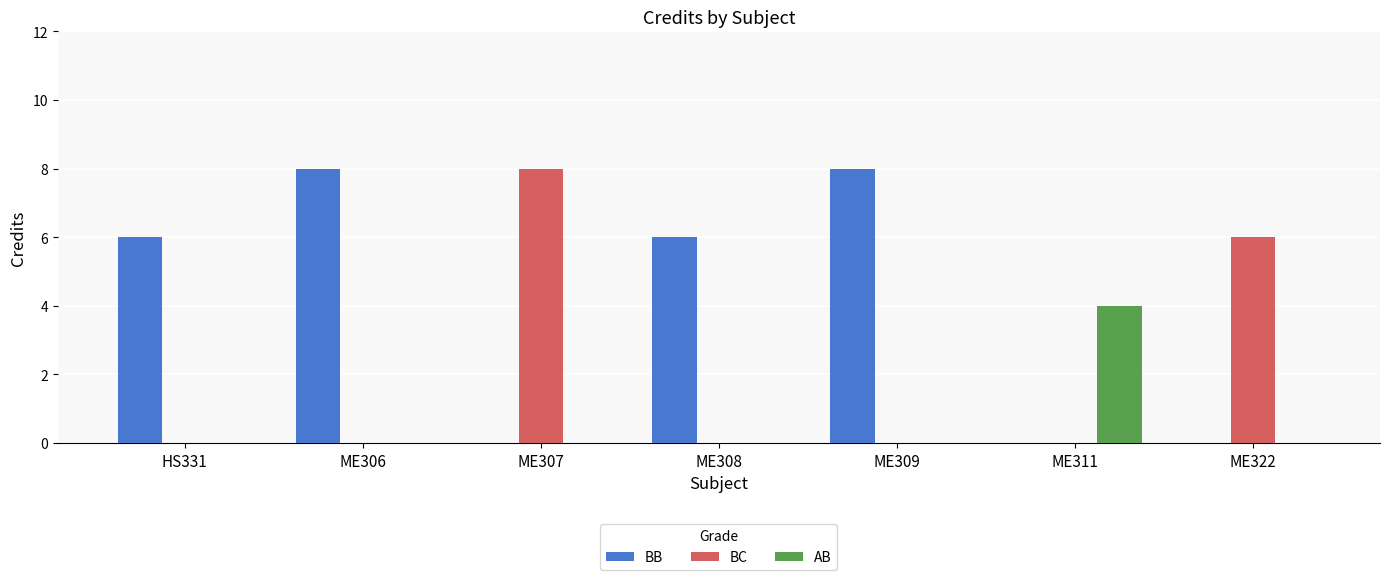

True or false: BC has a value of 11 at ME307.

False